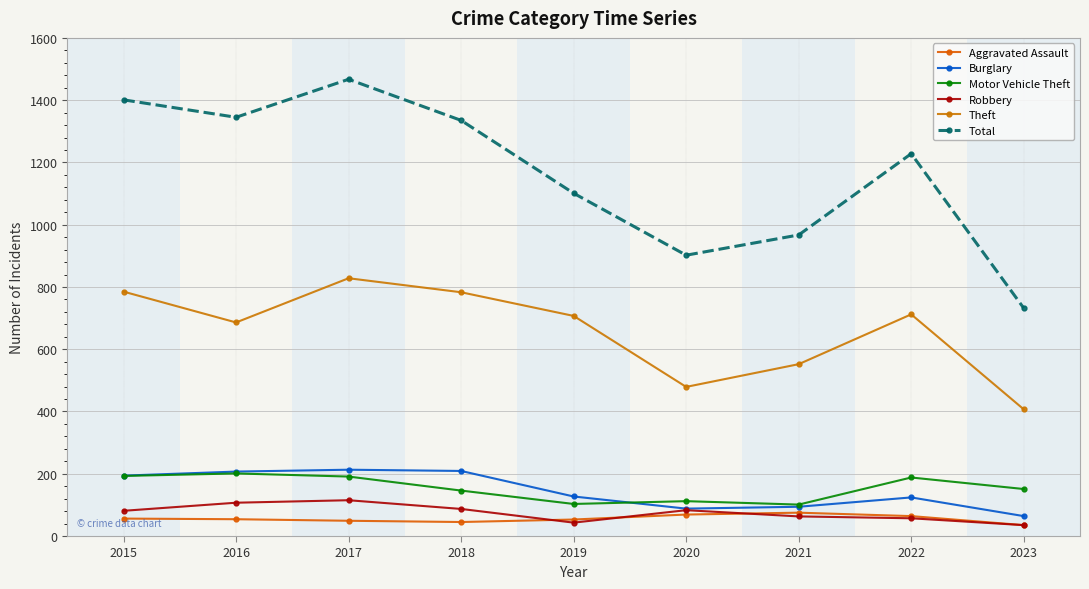

True or false: Motor Vehicle Theft has a value of 175 at 2019.

False